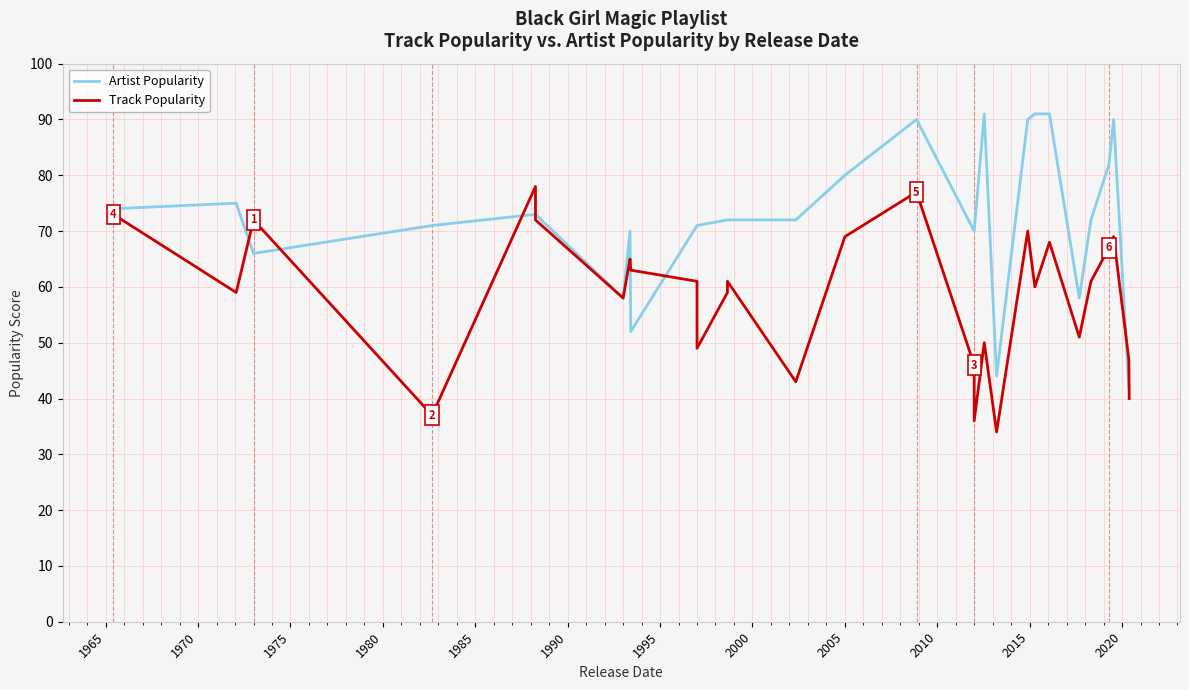

How many distinct data groups are displayed?

2